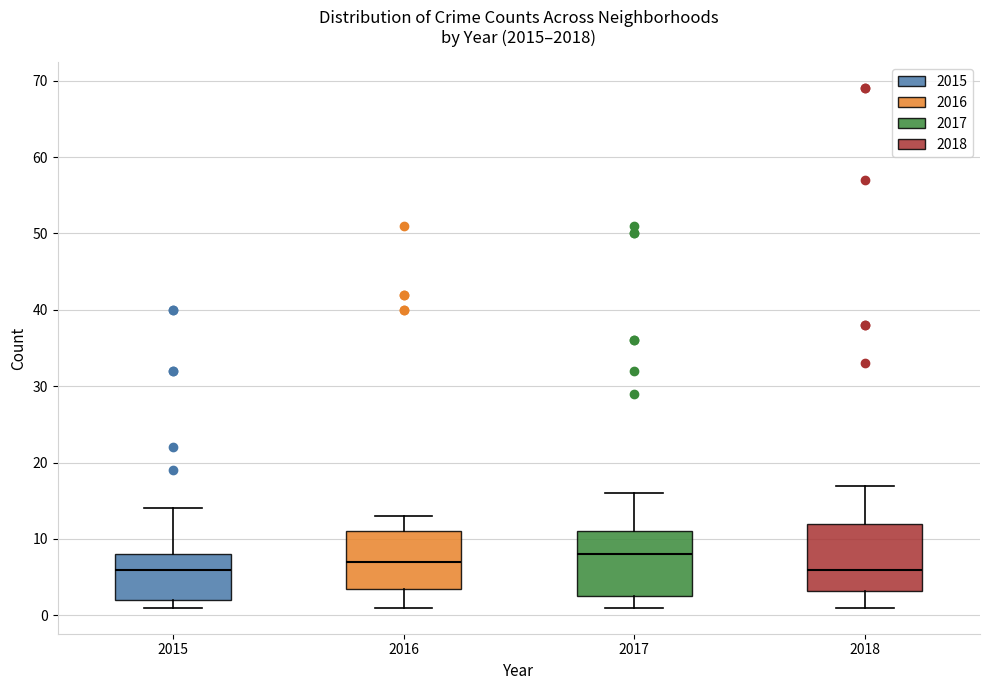

Which box's median line is the highest?

2017